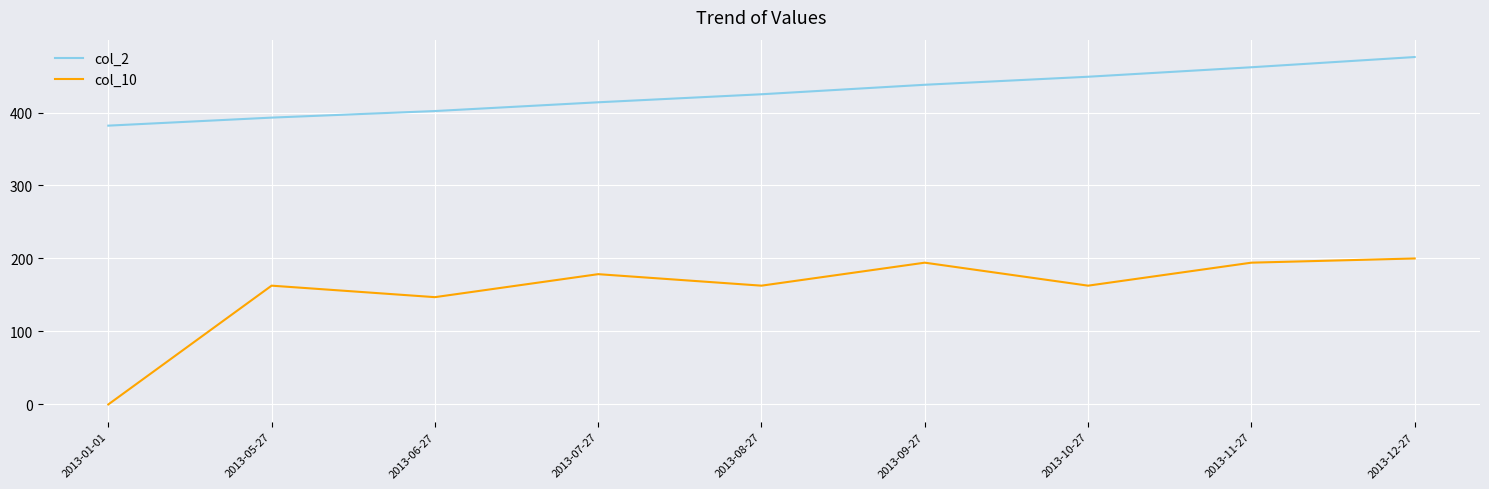

Which series has the largest range (max minus min)?

col_10